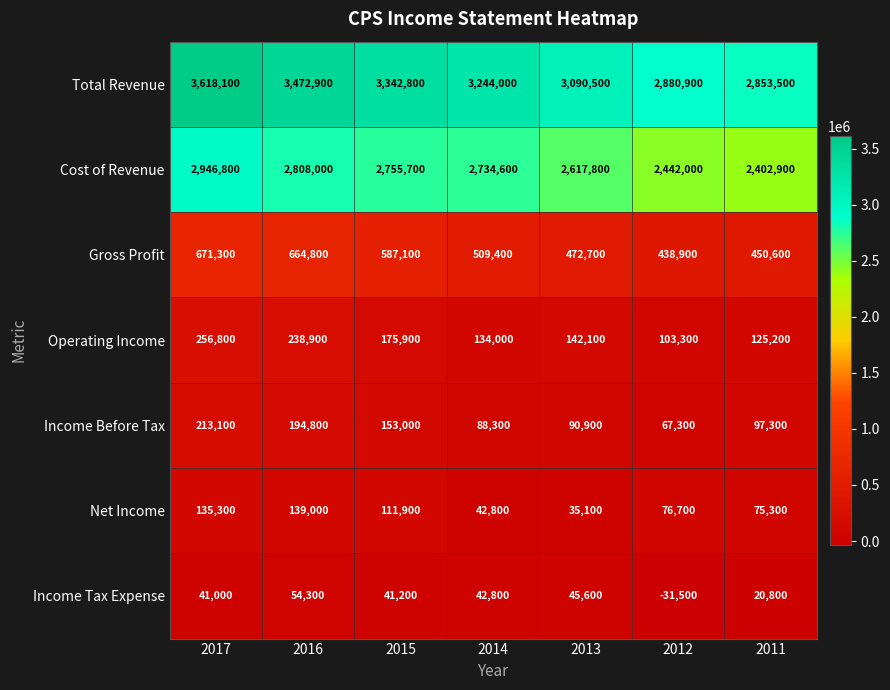

Rank the series by their maximum value, from highest to lowest.

Total Revenue, Cost of Revenue, Gross Profit, Operating Income, Income Before Tax, Net Income, Income Tax Expense